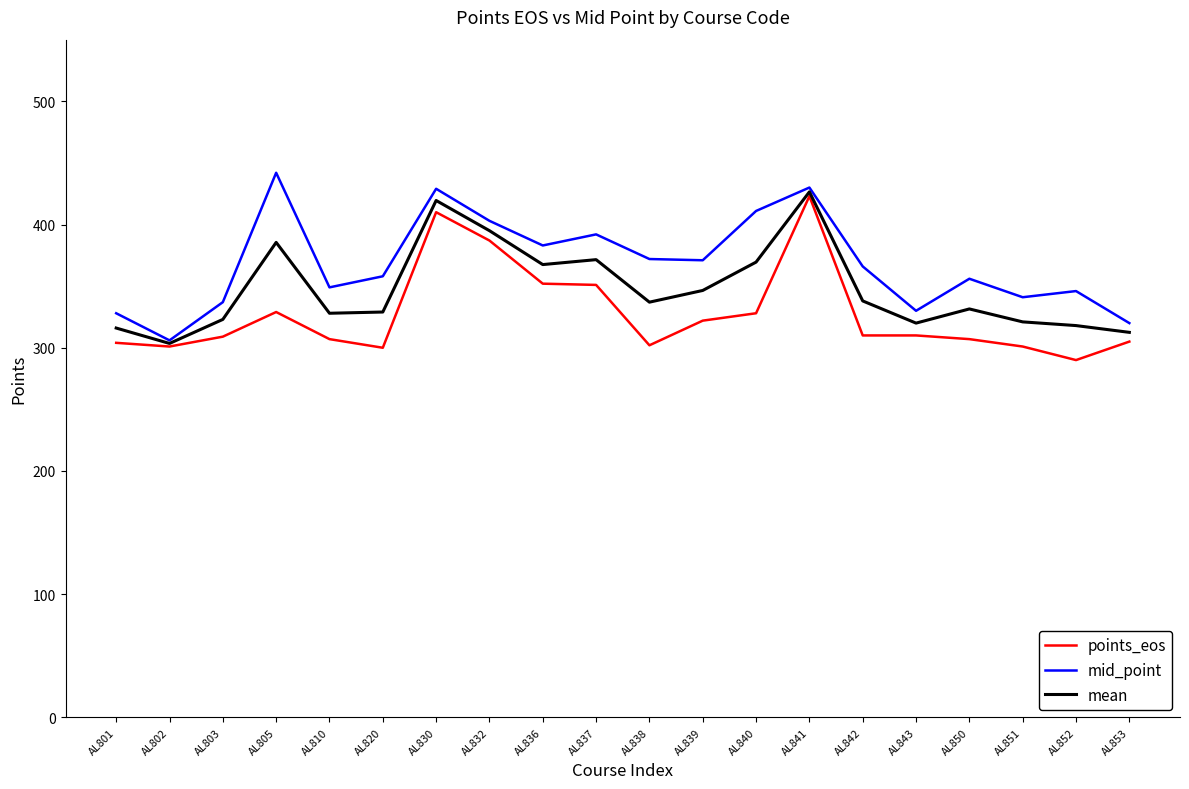

At which category is the sum across all series the highest?

AL841